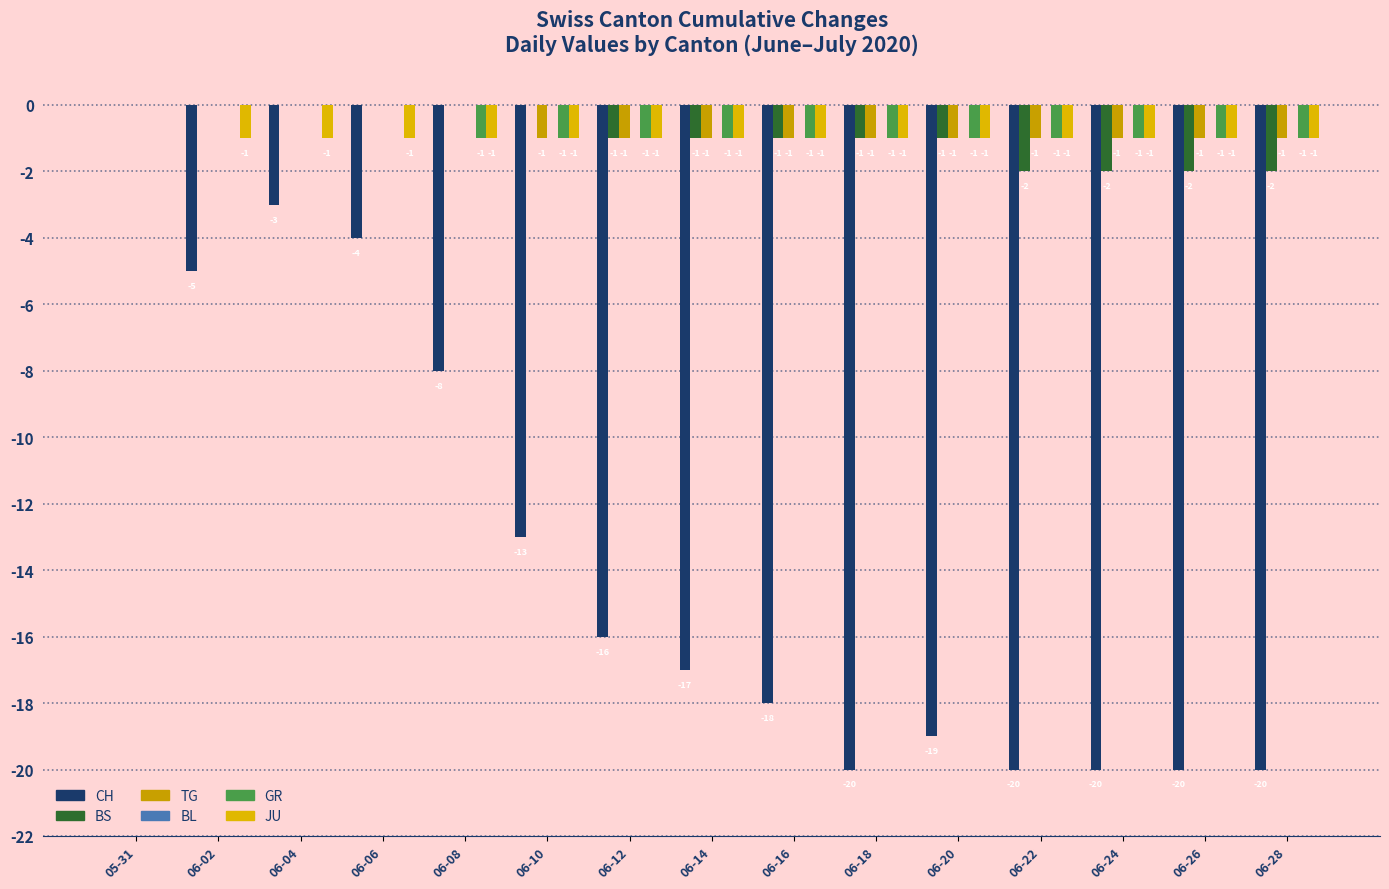

What is the difference between the highest and lowest values at 06-14?

17